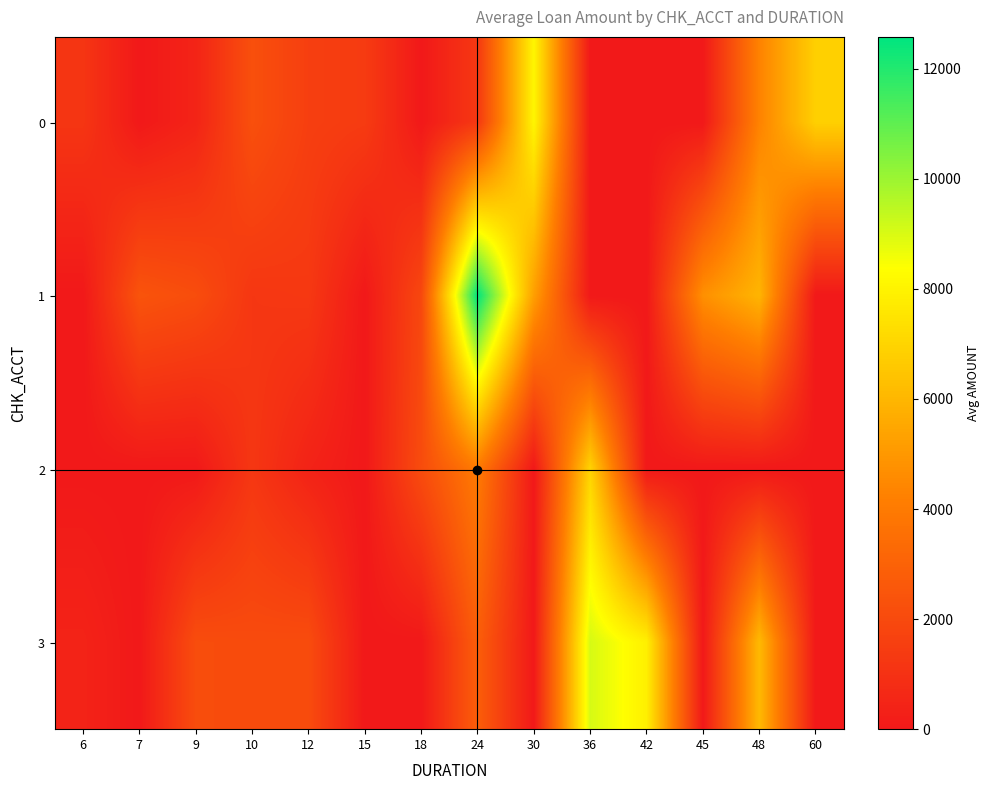

Reading left to right, list all the values displayed in this chart.

0: 6=1169	7=0	9=458	10=2241	12=1567	15=1403	18=0	24=1282	30=8072	36=0	42=0	45=0	48=4308	60=6836
1: 6=0	7=2415	9=2134	10=1225	12=1295	15=0	18=1913	24=12579	30=5234	36=0	42=0	45=4746	48=5951	60=0
2: 6=0	7=0	9=0	10=1225	12=409	15=0	18=2100	24=4020	30=0	36=6948	42=0	45=0	48=0	60=0
3: 6=426	7=0	9=2134	10=2069	12=2096	15=0	18=0	24=2835	30=0	36=9055	42=7882	45=0	48=6110	60=0